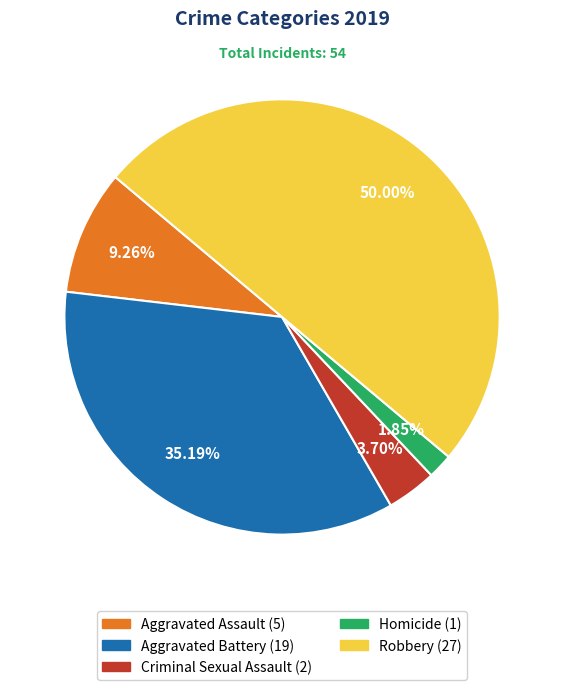

Which slice is the largest?

Robbery